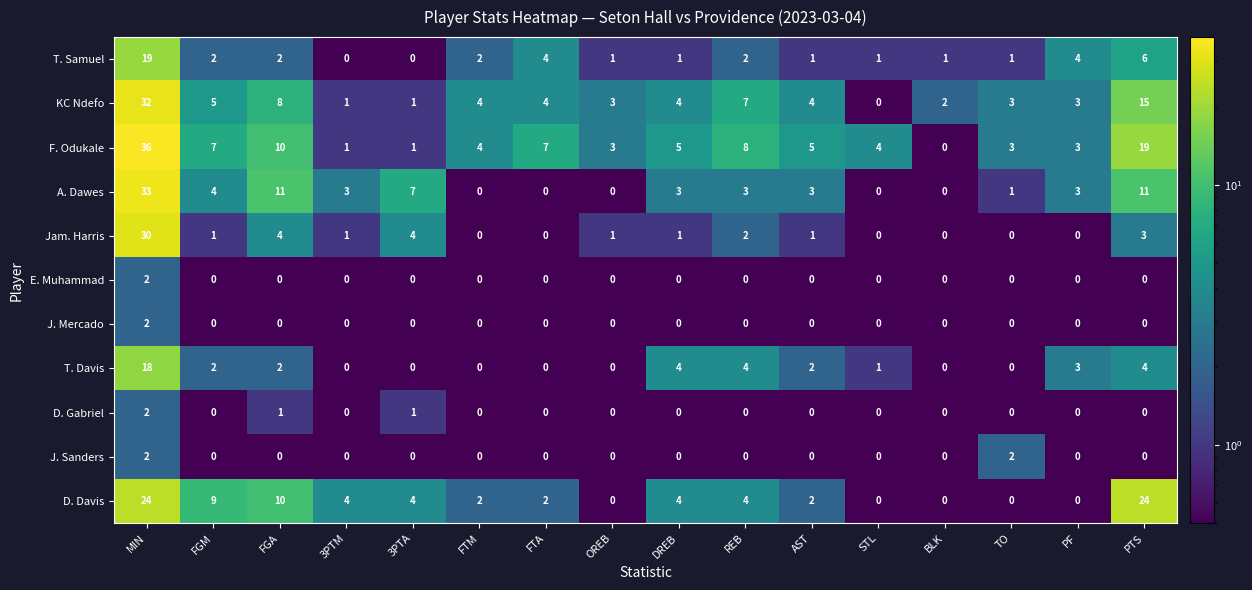

How many values in the T. Samuel series are below 2?

8